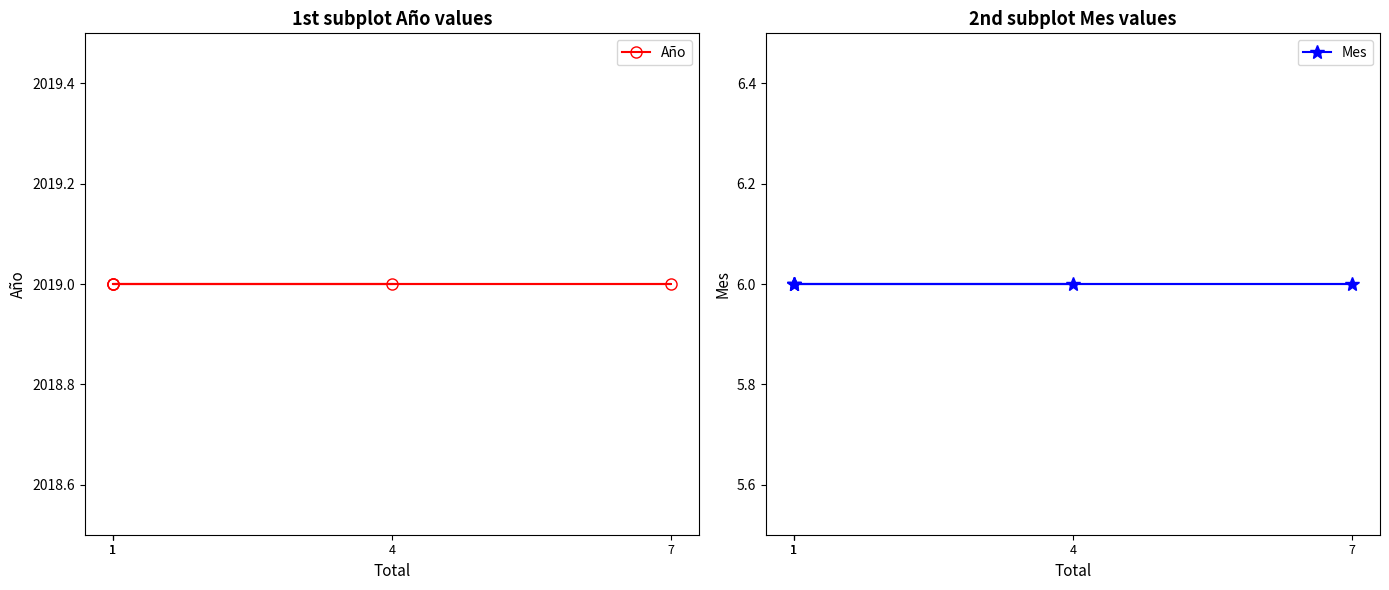

Which series has the largest total across all categories?

Año